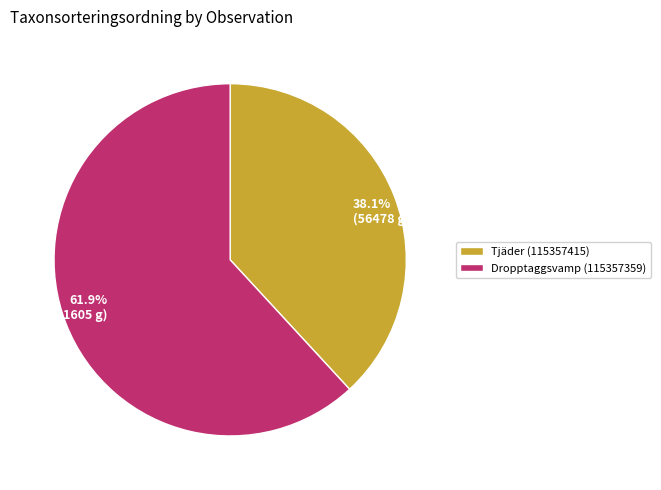

Between Dropptaggsvamp (115357359) and Tjäder (115357415), which is larger?

Dropptaggsvamp (115357359)